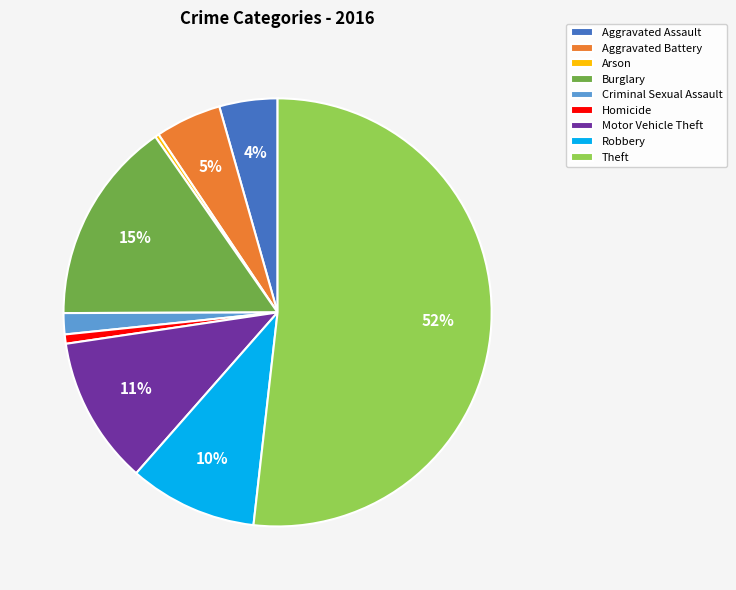

What is the ratio of the value at Burglary to the value at Motor Vehicle Theft?

1.4